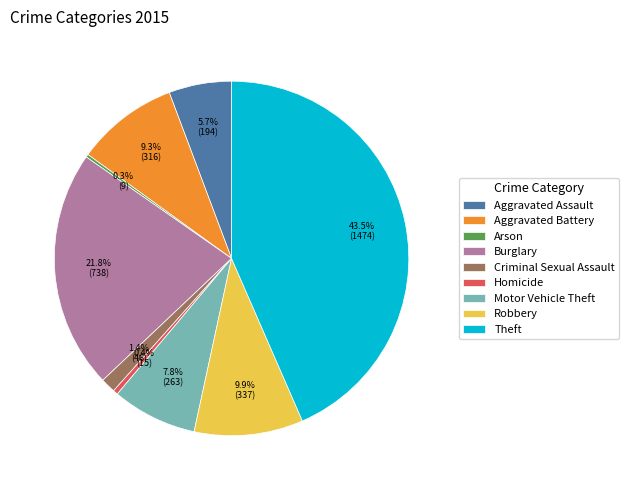

Does any single category account for the majority?

No